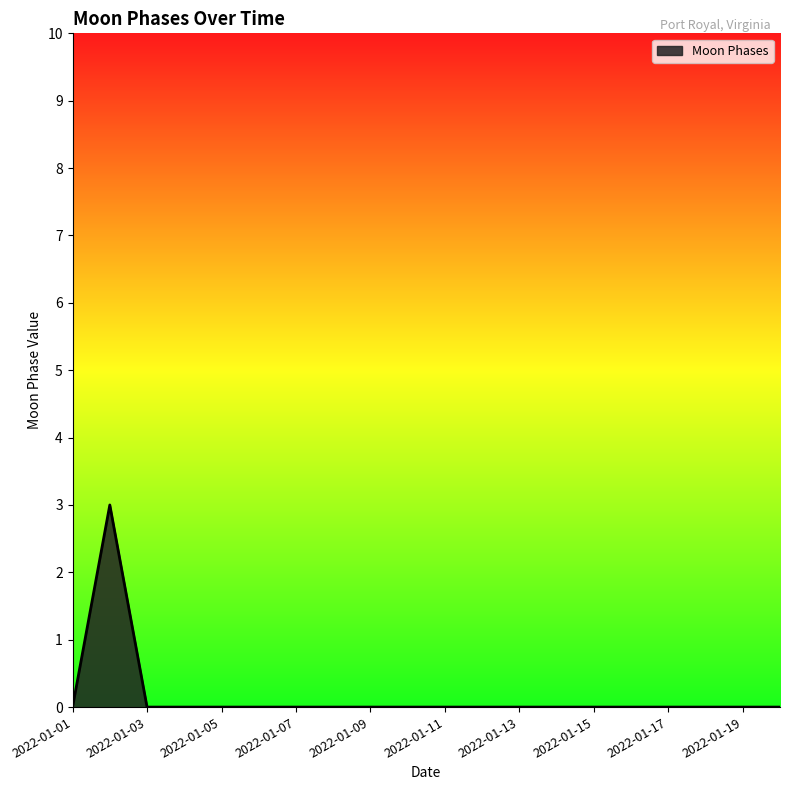

What is the greatest value displayed?

3